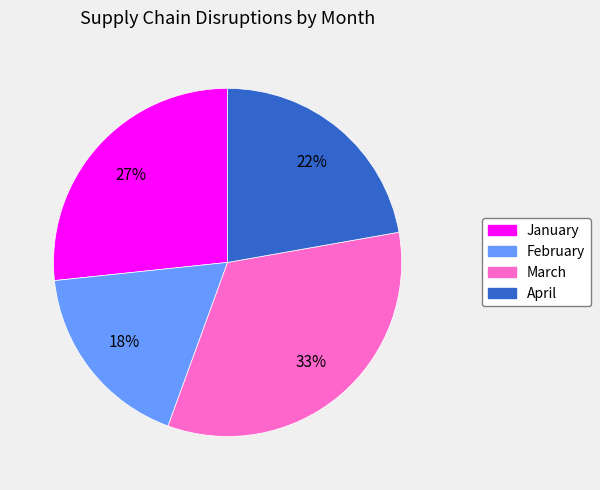

Does March represent more than half of the total?

No